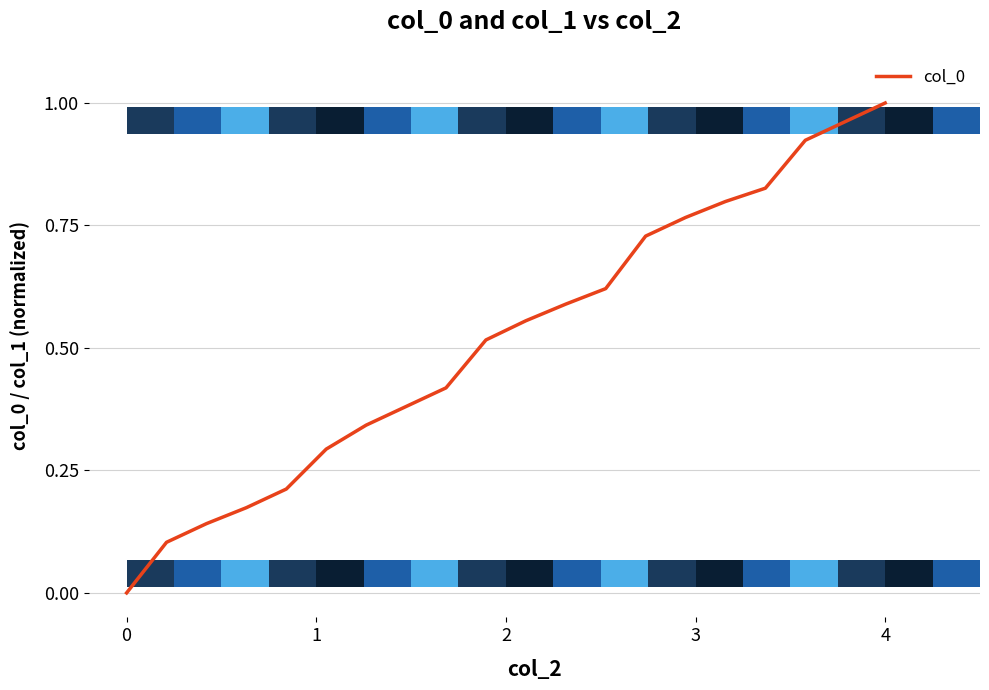

What is the difference between the maximum and minimum values?

1.0